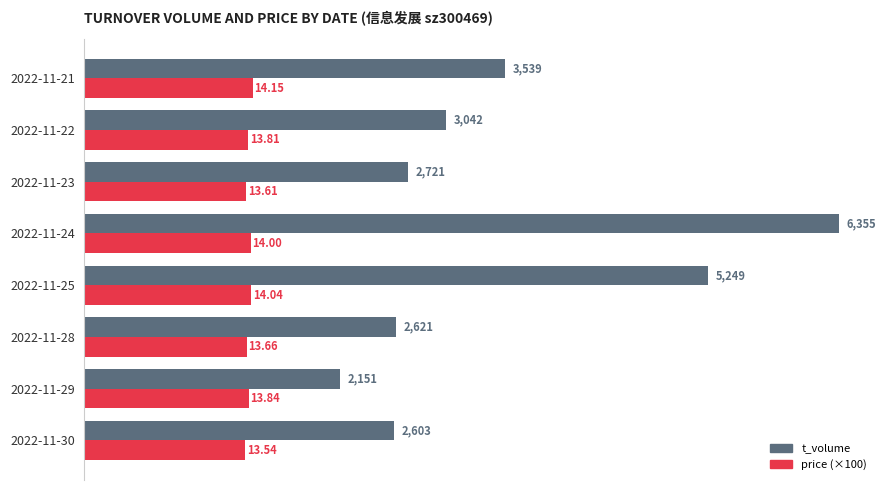

Is the value of price (×100) at 2022-11-24 greater than the value of t_volume at 2022-11-24?

No